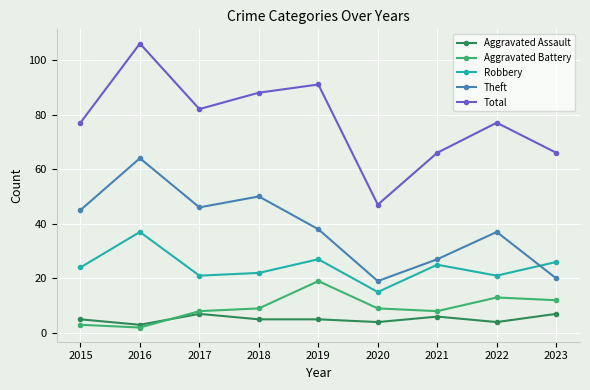

The Theft series shows 65 at 2015. True or false?

False